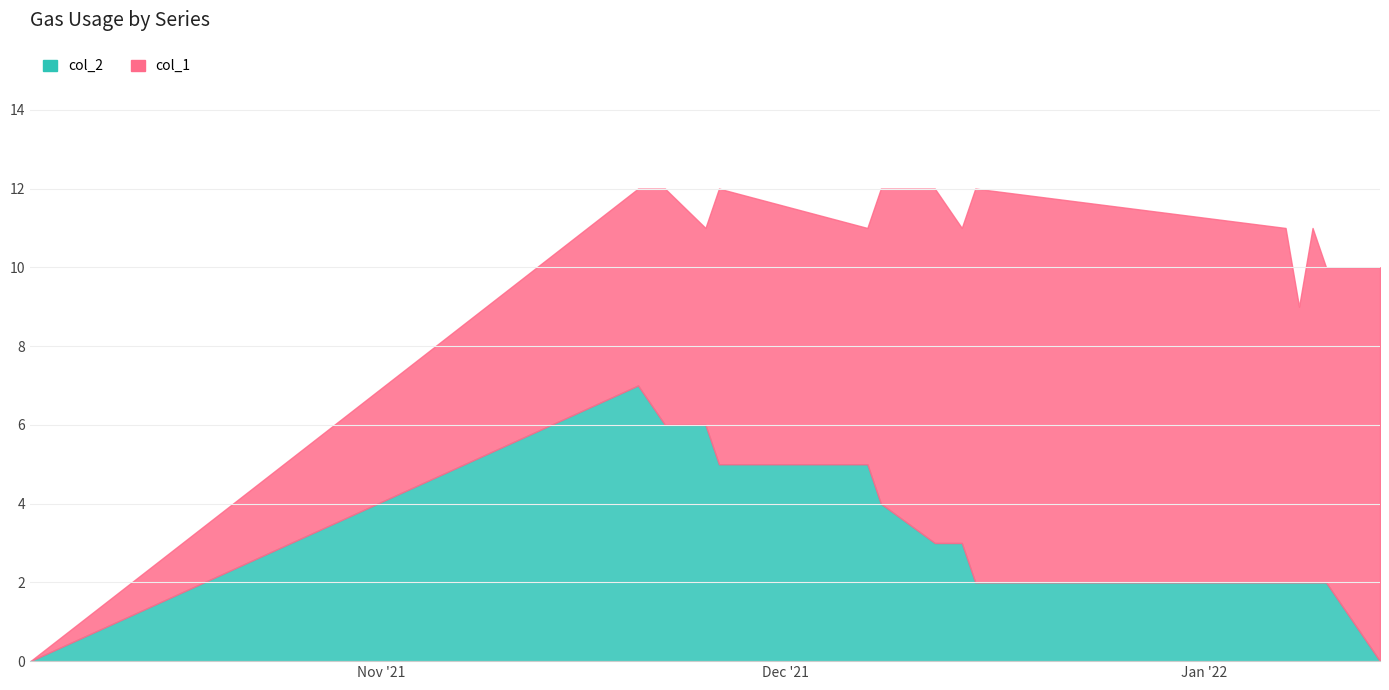

Where is col_1 nearest to the value 6?

11